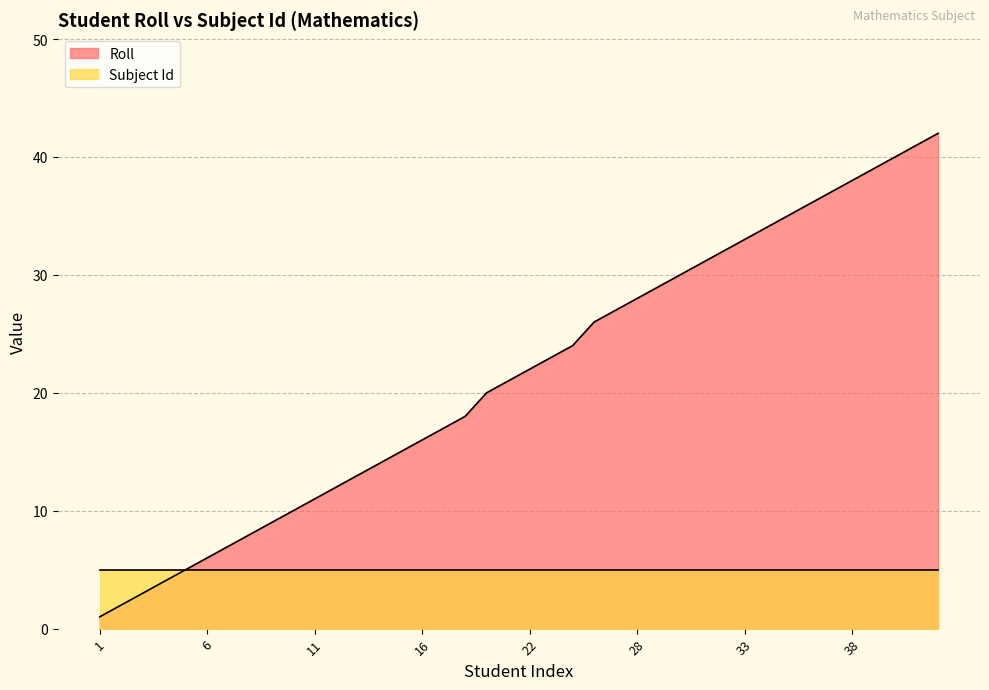

What is the maximum value shown in the chart?

42